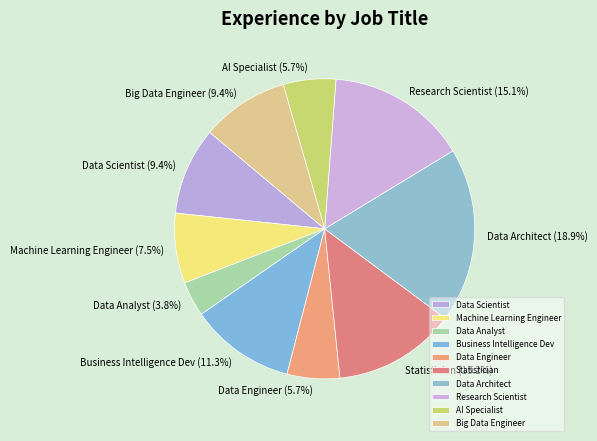

True or false: Statistician accounts for 13% of the total.

True